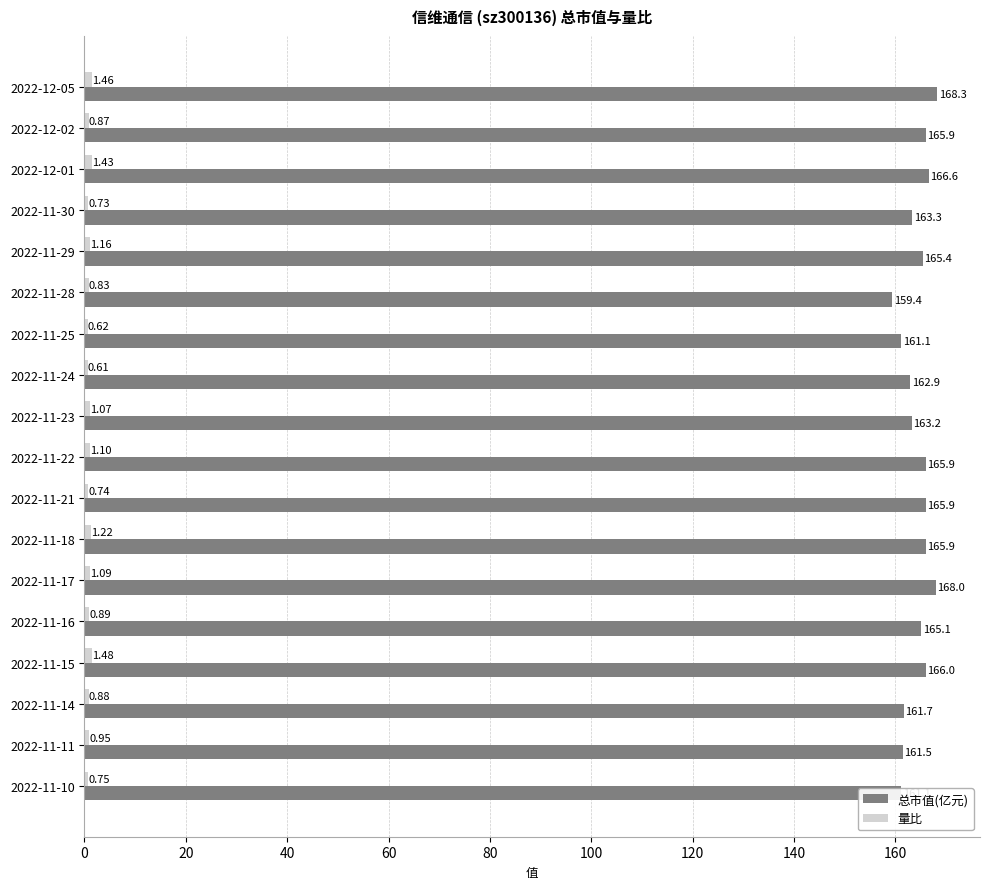

Between 2022-11-30 and 2022-11-17, which series saw the biggest shift?

总市值(亿元)